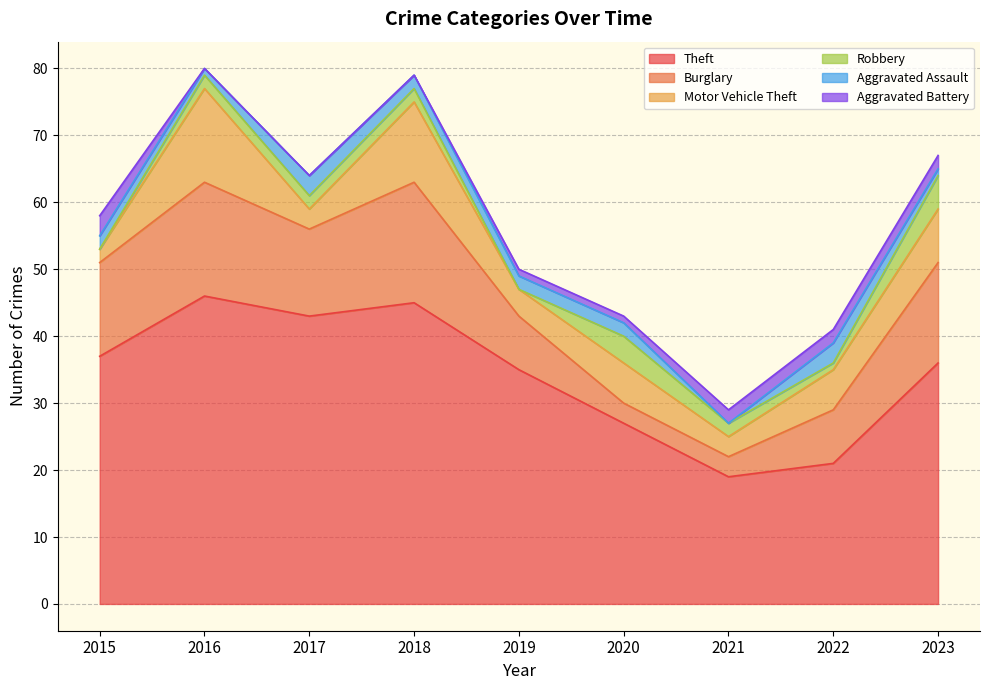

At which label does Robbery reach its minimum?

2015